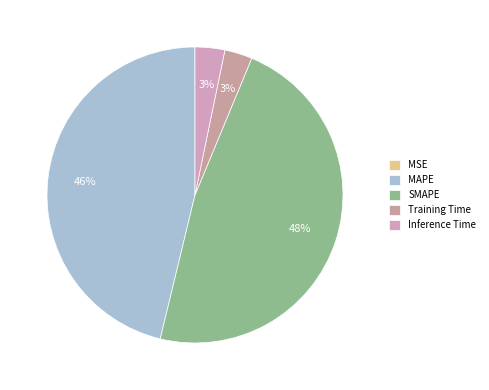

What is the change in value from MAPE to Training Time?

-5.1